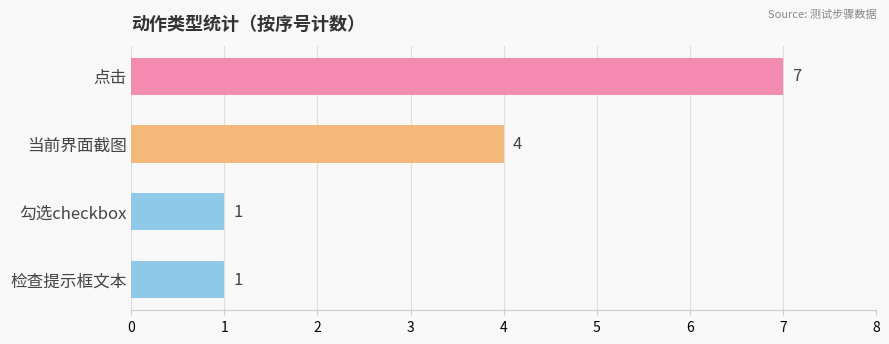

At which category does the chart reach its peak across all series?

点击